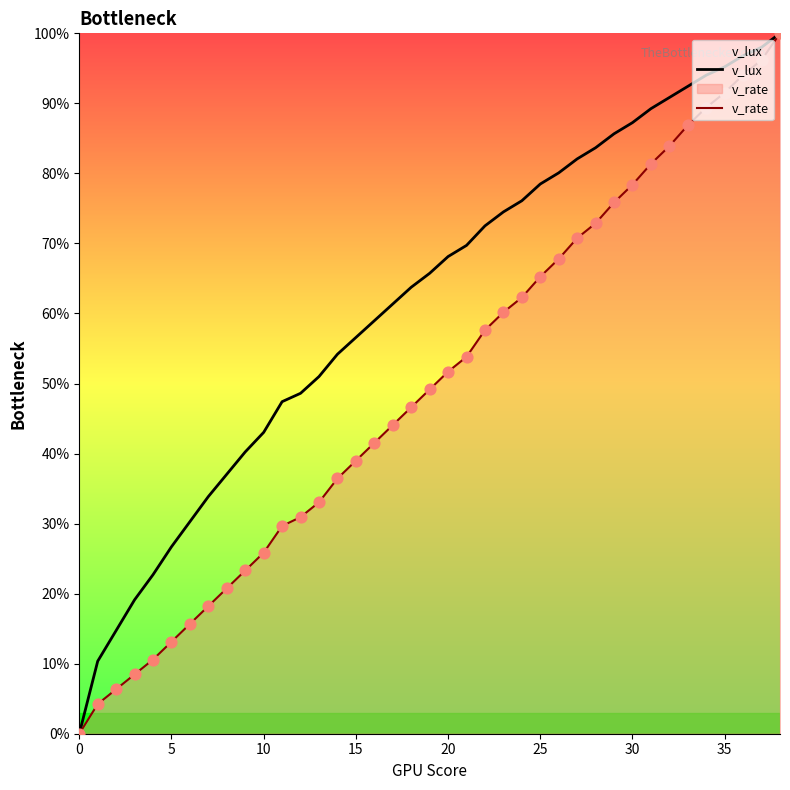

Is the value of v_rate at 10 greater than the value of v_lux at 25?

No